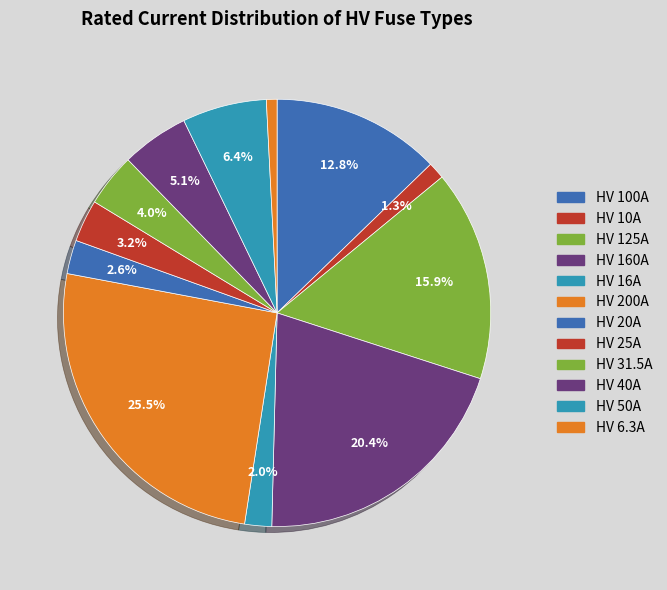

How many slices are in this pie chart?

12